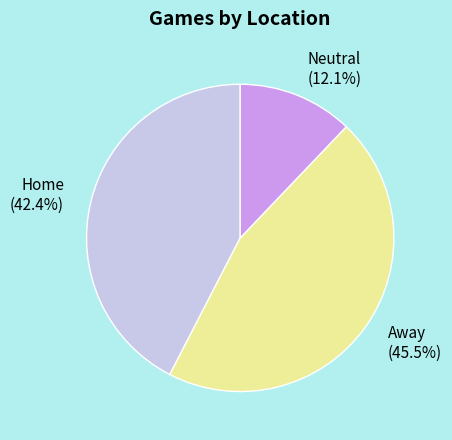

Is Away (45.5%) the majority of the pie?

No